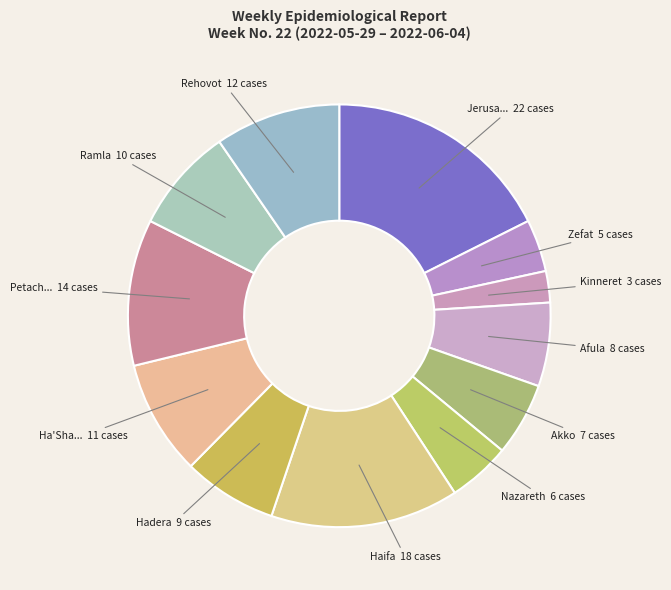

To the nearest percent, what is the average slice percentage?

8%